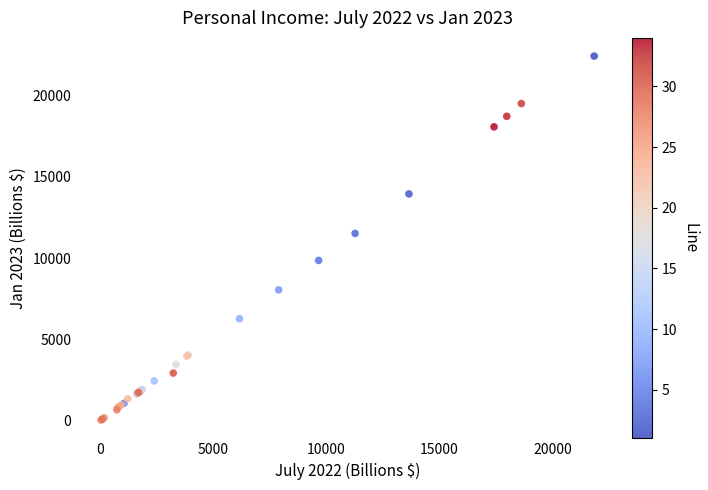

What Y value in the scatter plot is closest to 11226?

11515.6